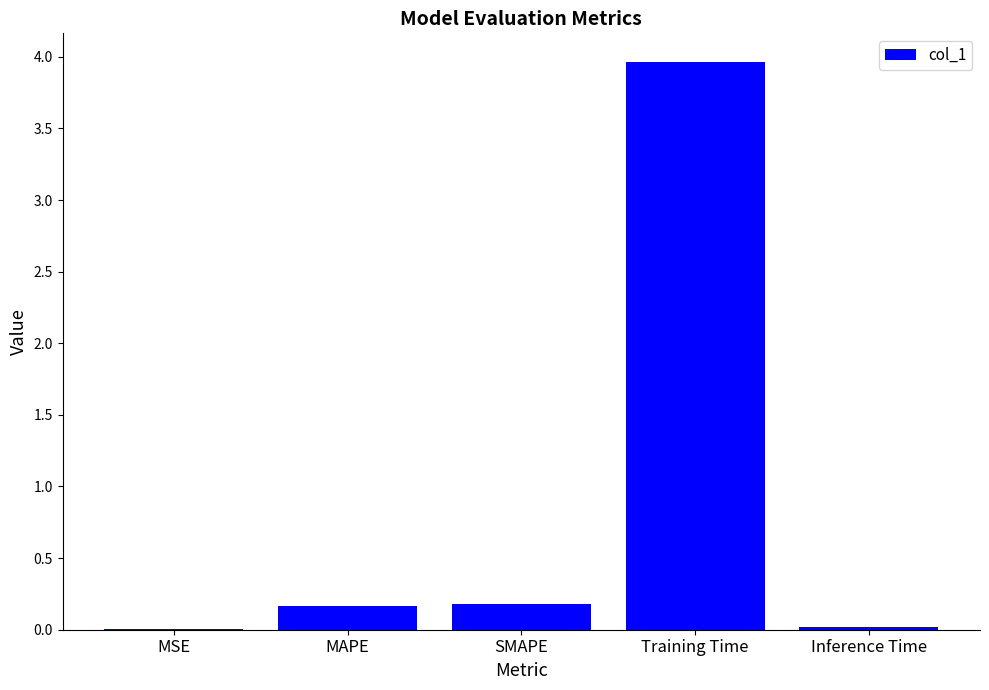

Which has a higher value, Training Time or MSE?

Training Time